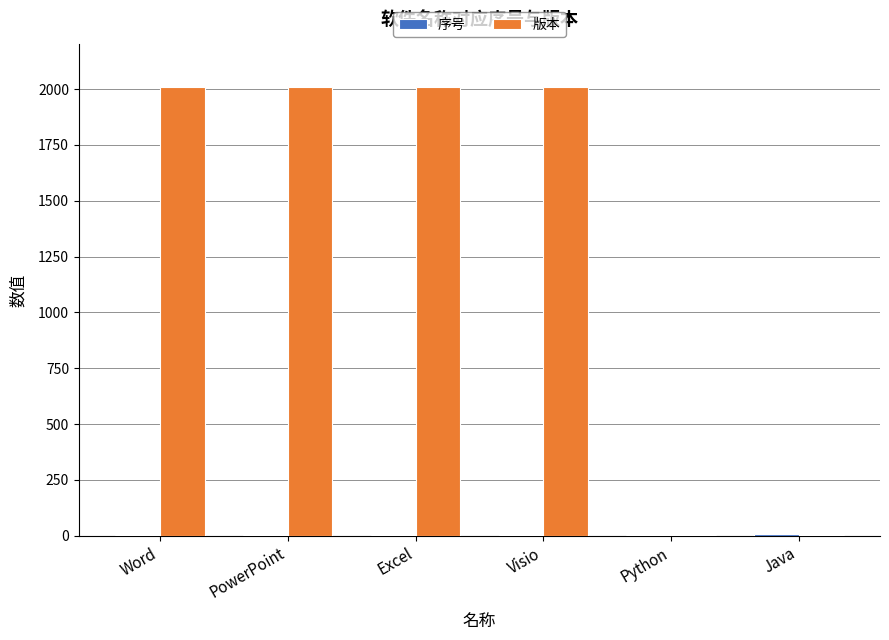

Between Word and Java, which series saw the biggest shift?

版本